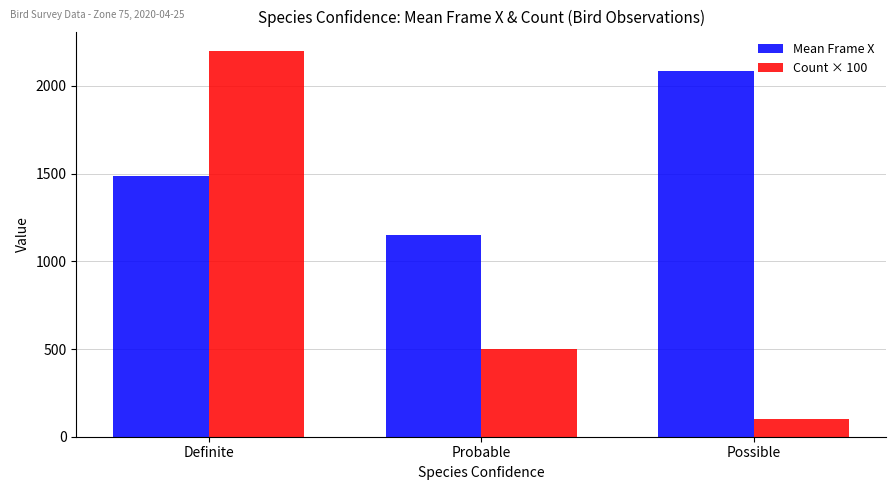

How many values in the Mean Frame X series are below 1484?

1